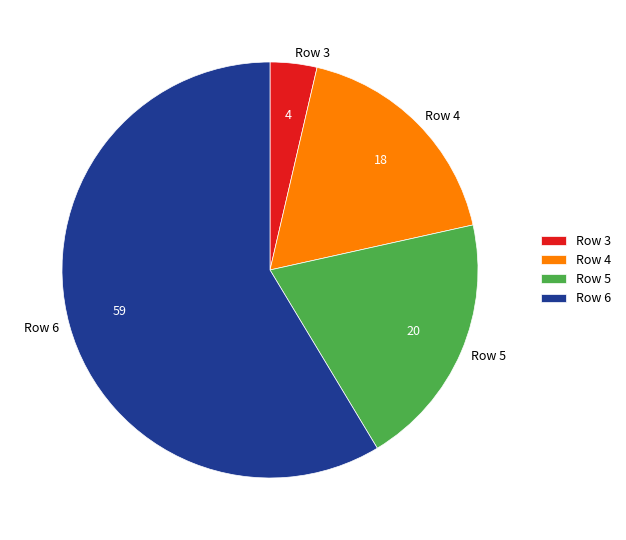

How many slices are in this pie chart?

4